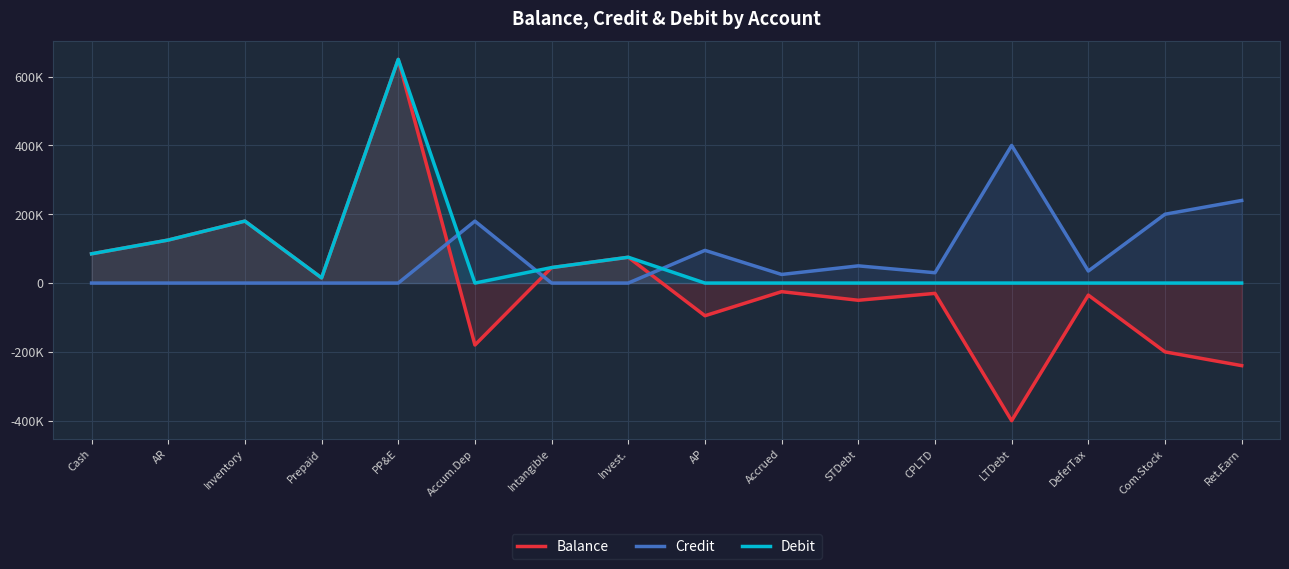

Is it true that Balance equals -58695 at DeferTax?

False